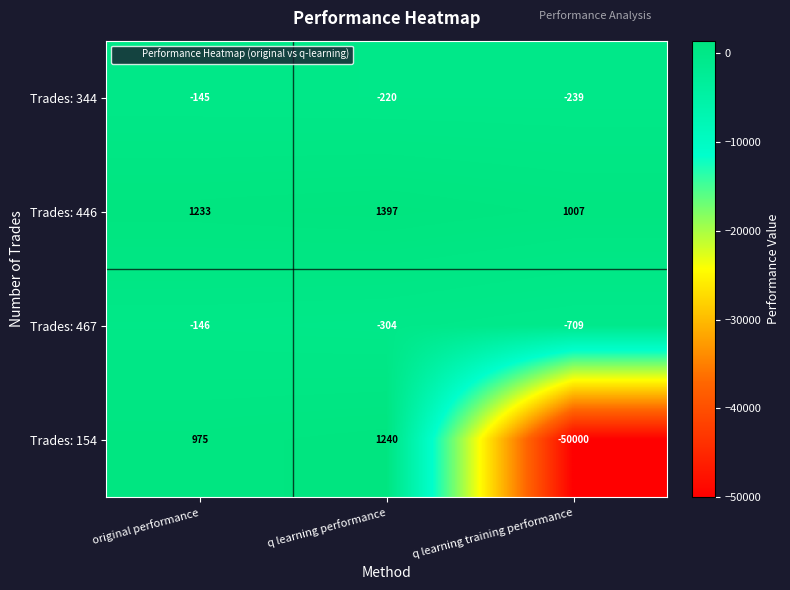

Reading left to right, what are all the values shown in this chart?

Trades: 344: -145	-220	-239
Trades: 446: 1233	1397	1007
Trades: 467: -146	-304	-709
Trades: 154: 975	1240	-50000